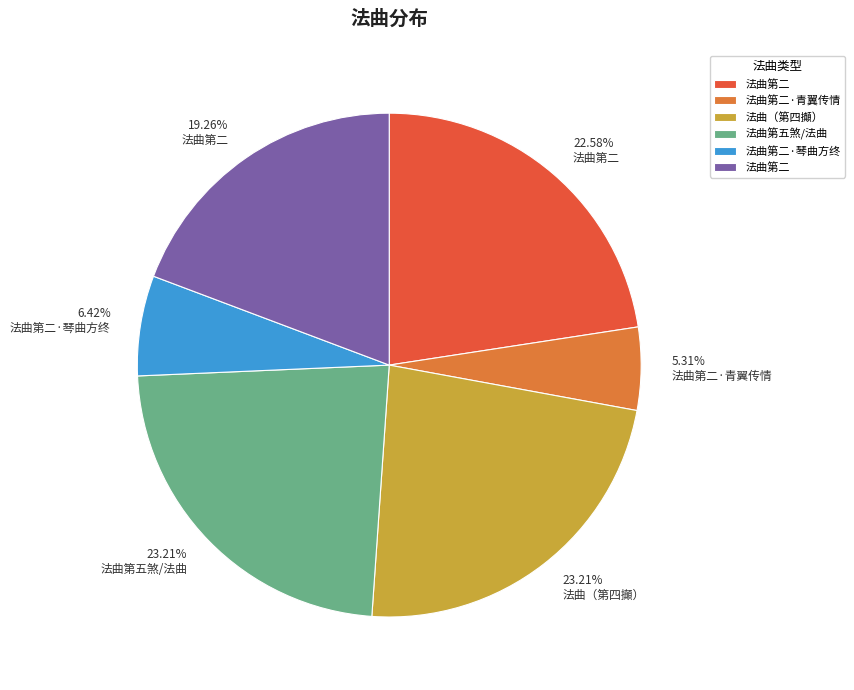

Count the number of slices in the pie.

6